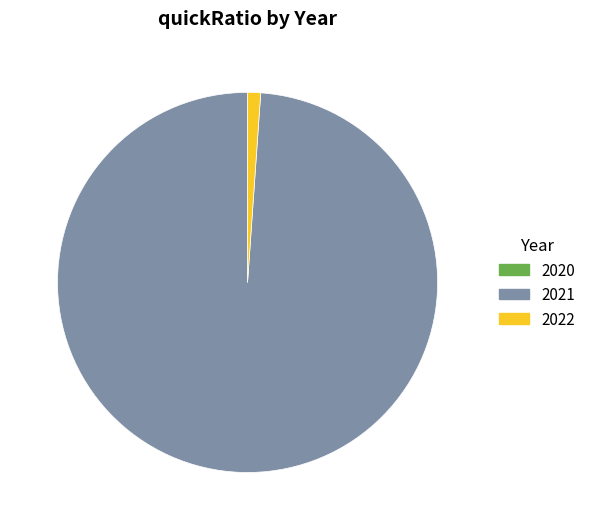

Which has a higher value, 2021 or 2022?

2021